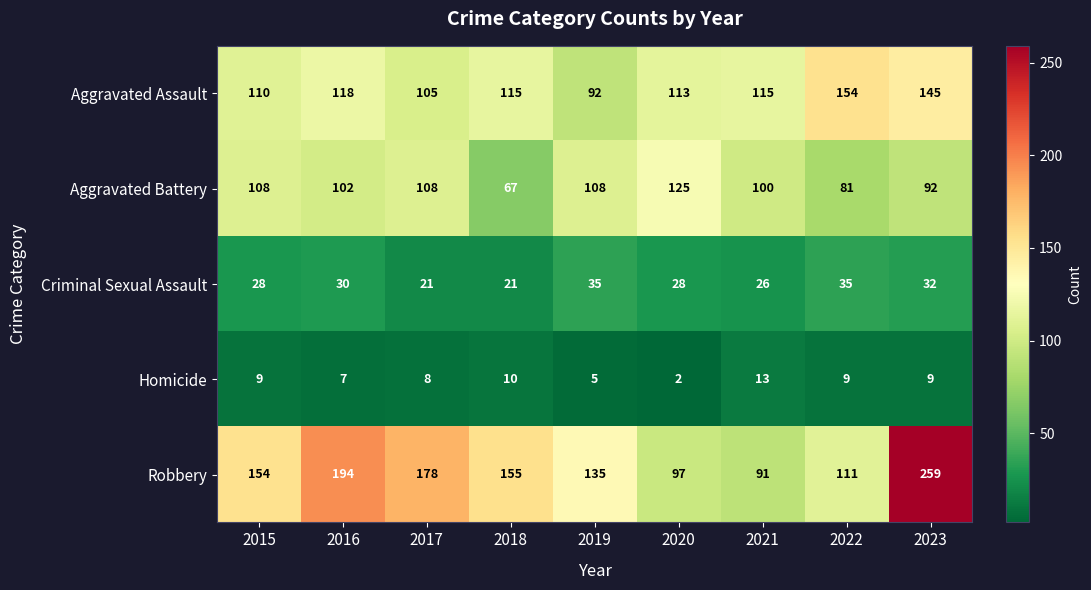

What is the average value of the Robbery series?

153